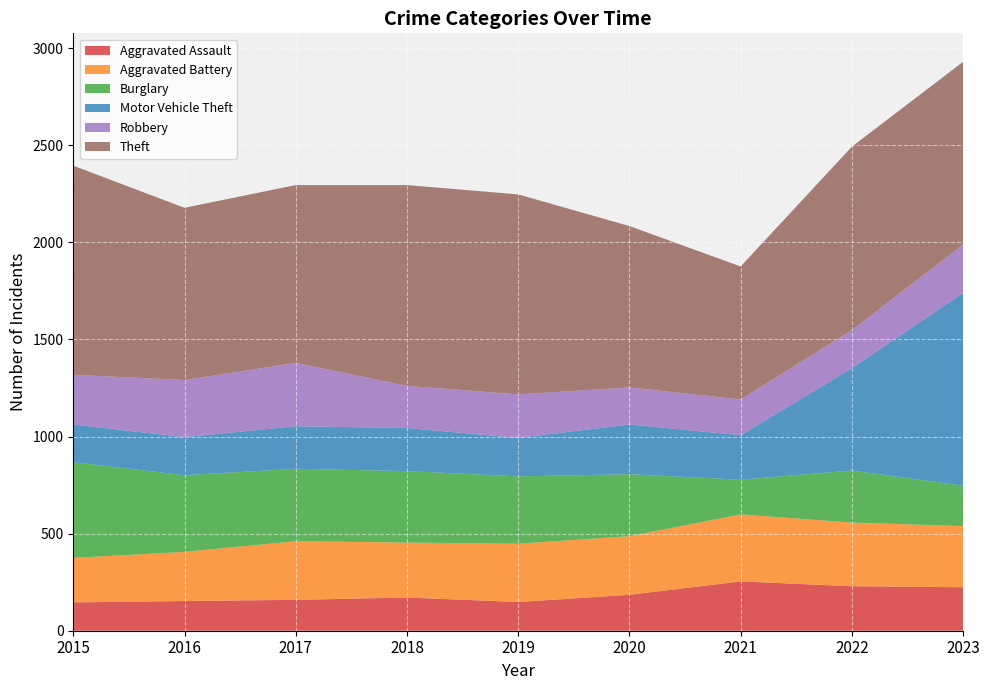

Reading left to right, what are all the values shown in this chart?

Aggravated Assault: 146	153	159	171	148	185	254	229	224
Aggravated Battery: 229	253	302	283	300	302	345	328	315
Burglary: 493	395	373	368	347	319	179	268	208
Motor Vehicle Theft: 194	196	219	222	198	256	229	527	993
Robbery: 256	294	326	217	224	191	184	196	249
Theft: 1077	887	916	1034	1030	831	685	945	941